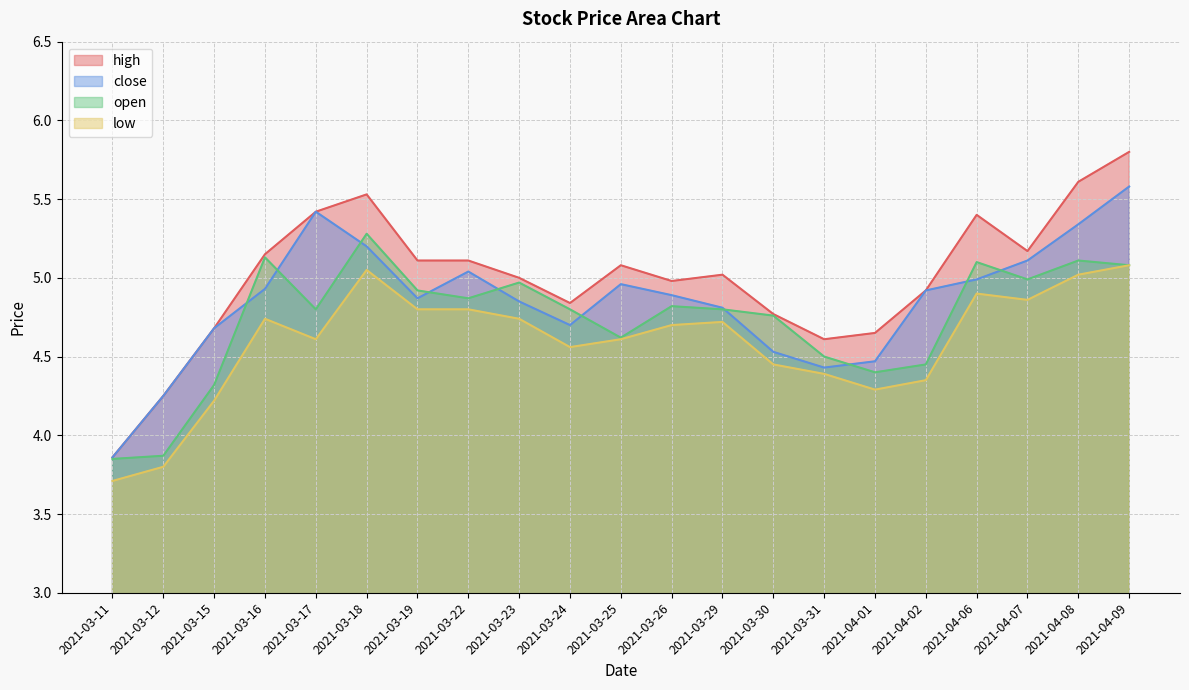

At how many categories does at least one series exceed 3?

21